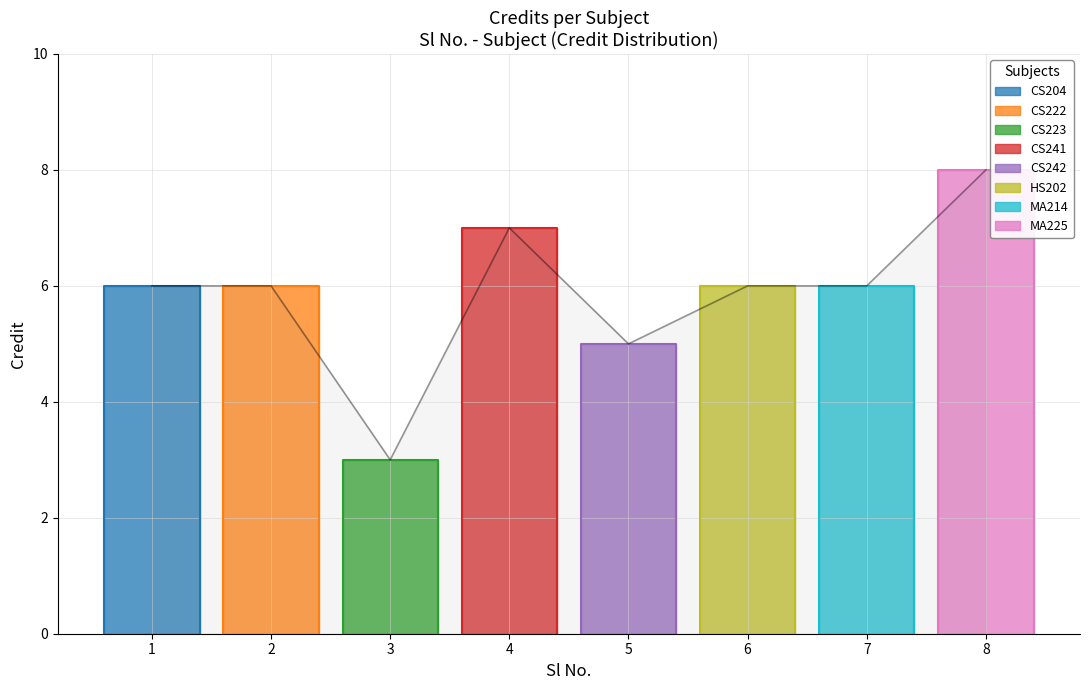

Where is the data nearest to the value 5?

5